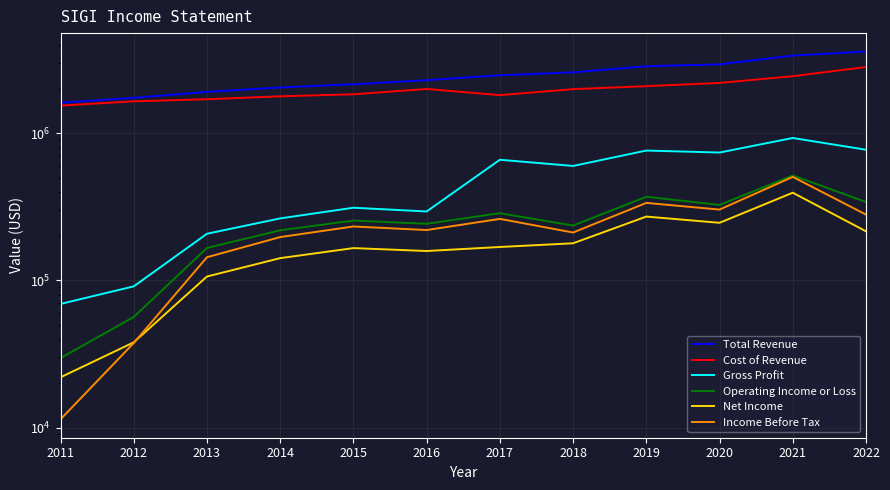

Does the chart display data point markers on the line(s)?

No